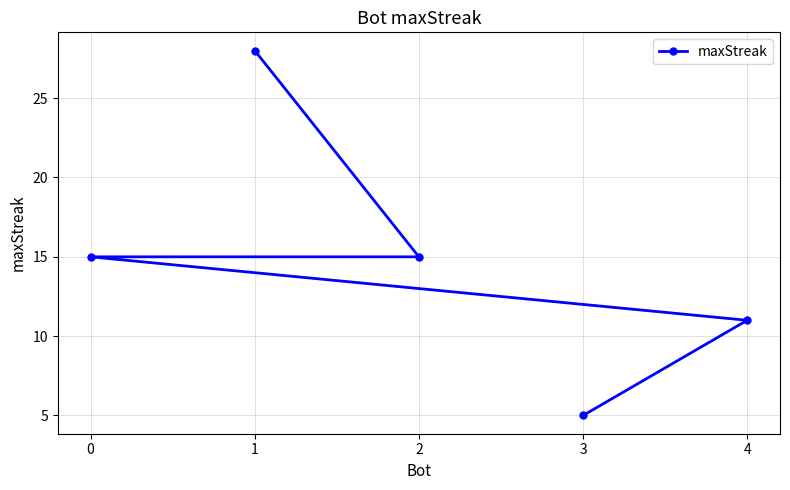

Reading left to right, list all the values displayed in this chart.

0=15	1=28	2=15	3=5	4=11